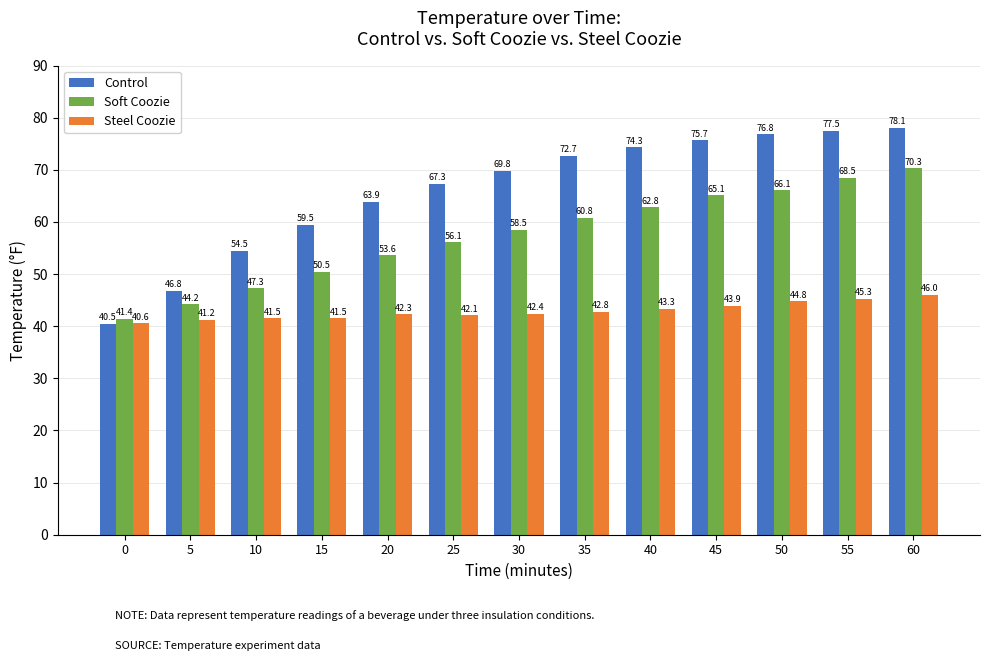

What value does the Control series have at 35?

72.7